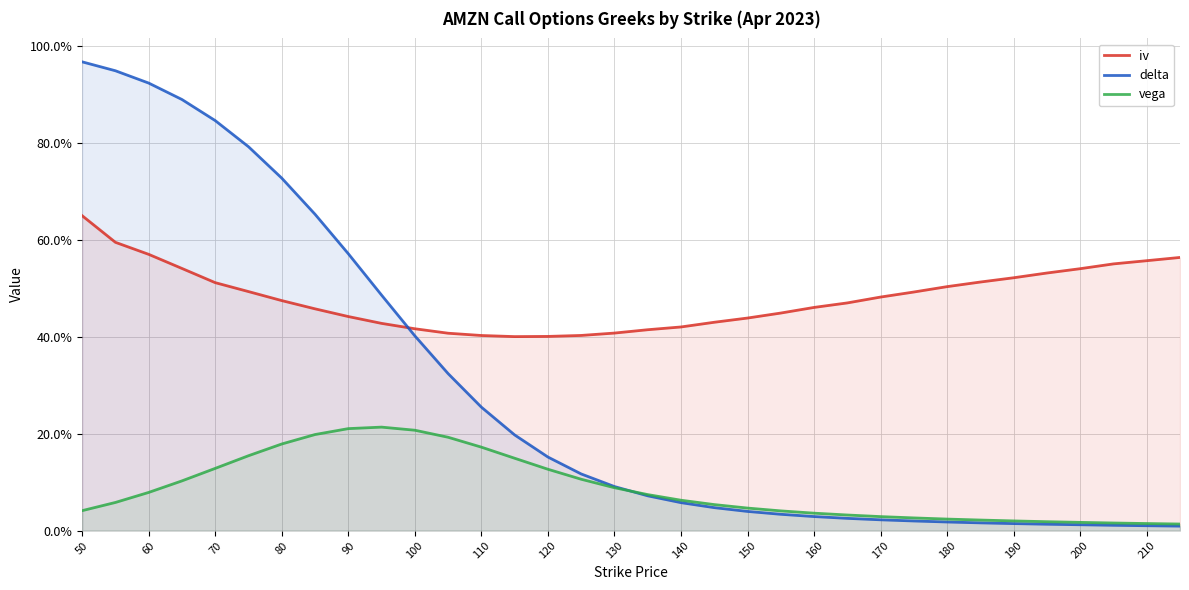

Rank the series by their maximum value, from highest to lowest.

delta, iv, vega